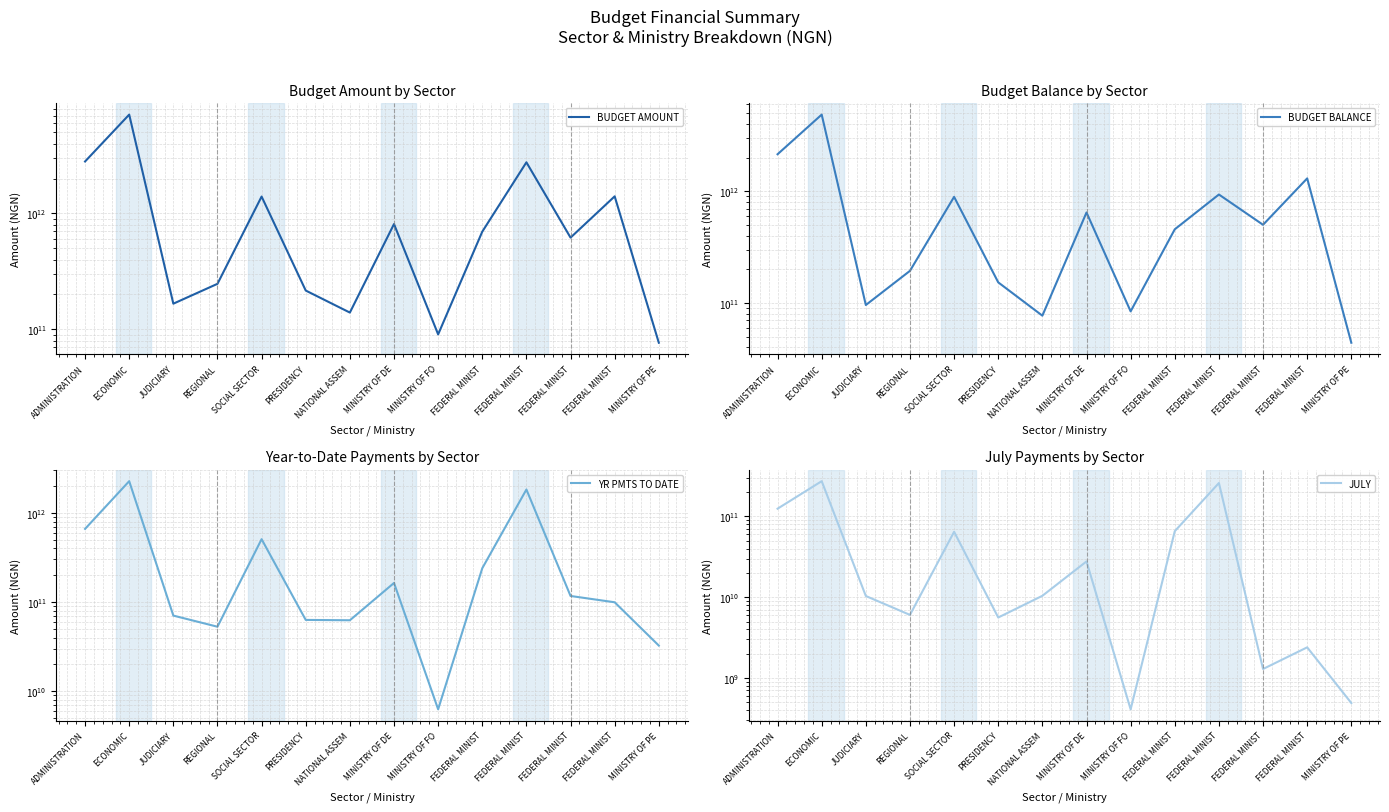

What is the sum of the YR PMTS TO DATE values at FEDERAL MINIST and ECONOMIC?

2365039400062.6